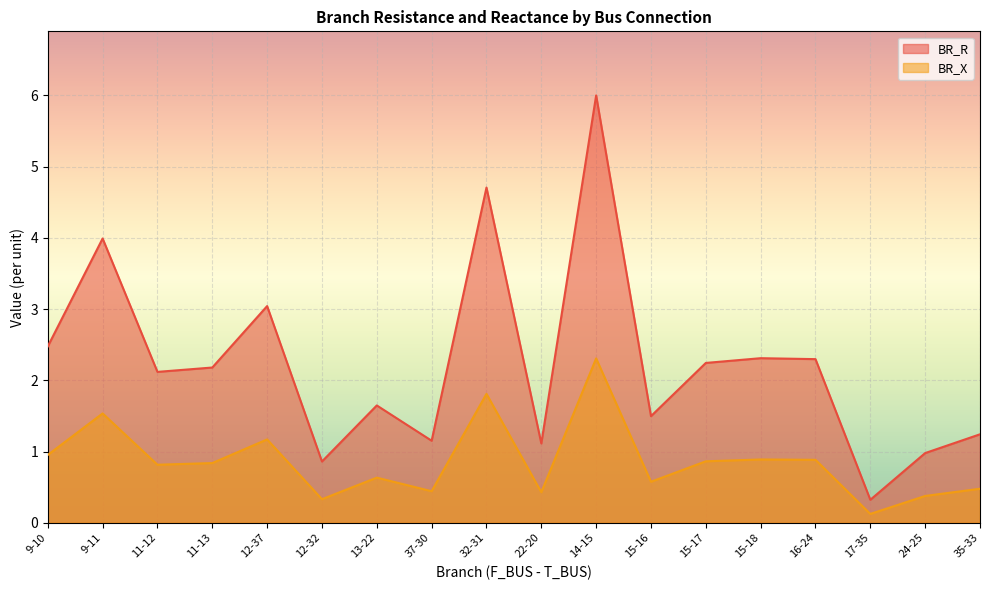

The value of BR_R at 12-32 is 1.2. True or false?

False